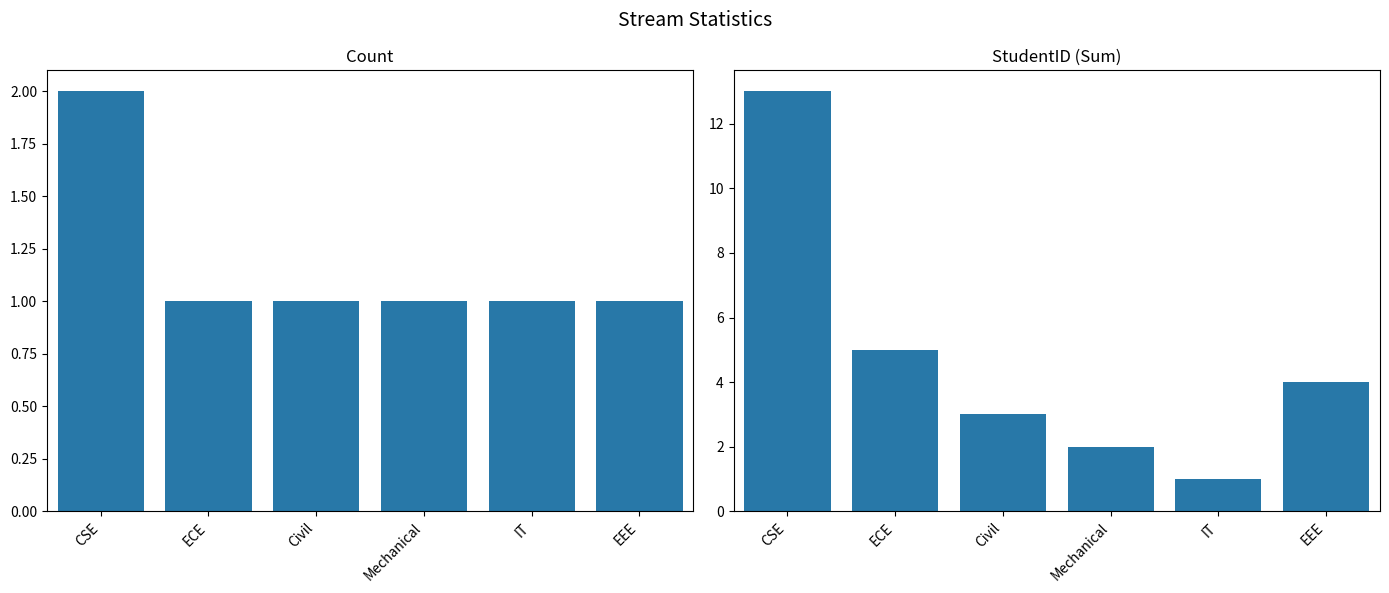

Reading right to left, list all the values displayed in this chart.

Count: 1	1	1	1	1	2
StudentID: 4	1	2	3	5	13